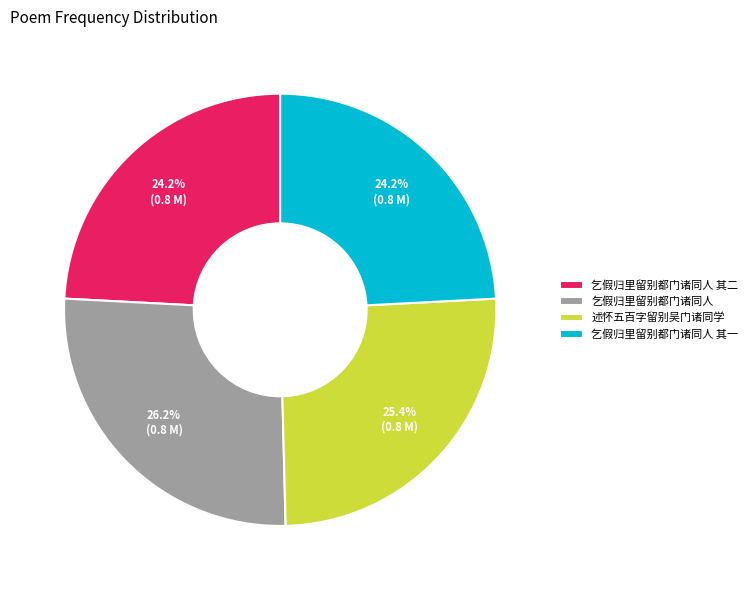

What percentage is the 述怀五百字留别吴门诸同学 slice, to the nearest percent?

25%